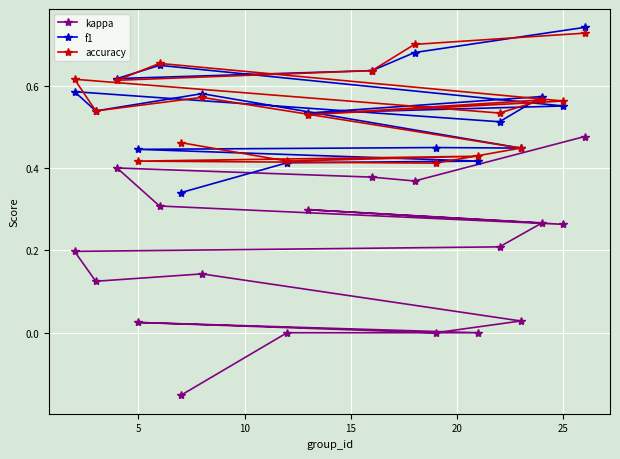

What is the value of the accuracy point at the 7th from the left?

0.6